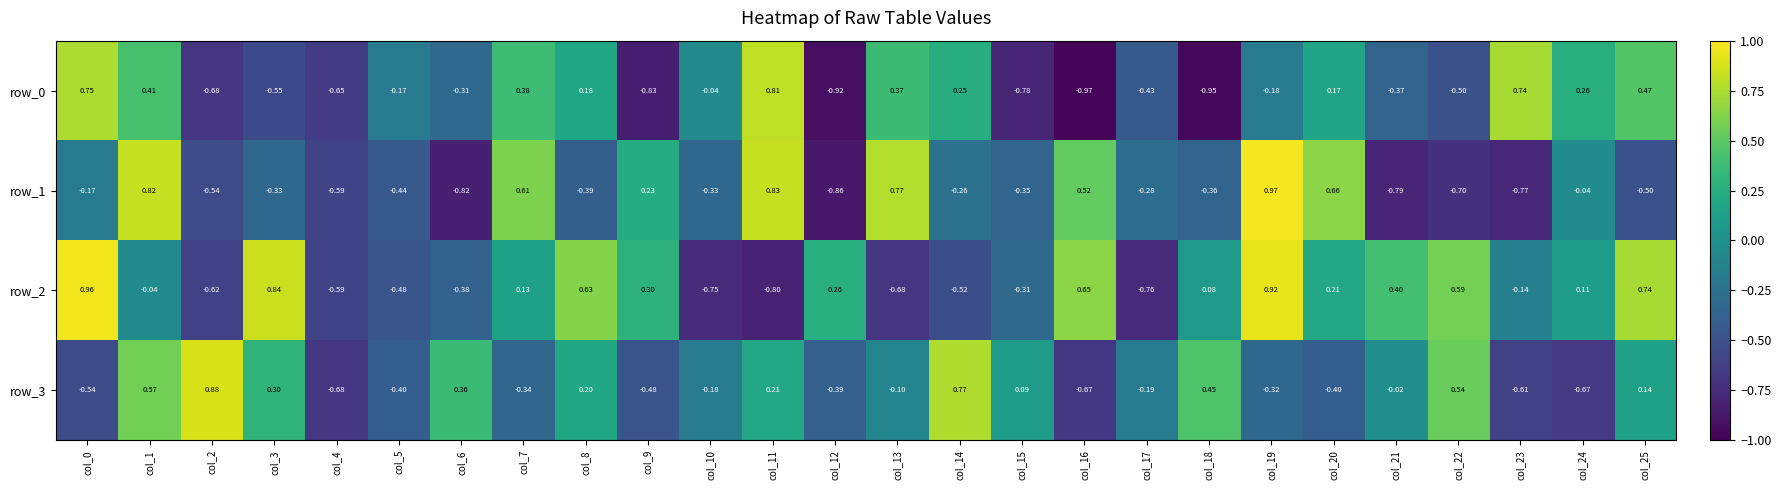

What is the average value of the row_3 series?

-0.1